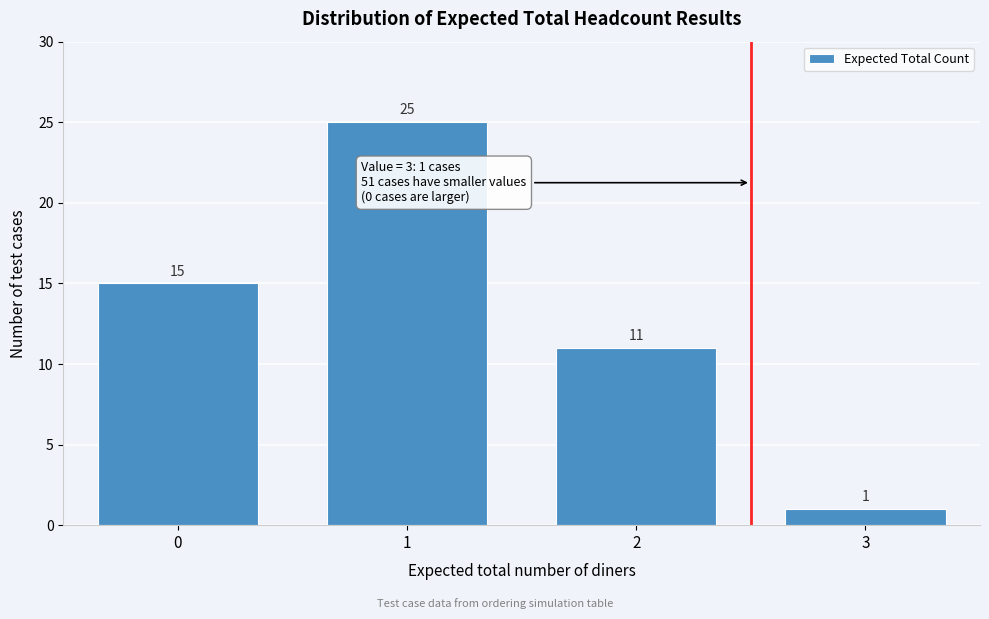

Reading left to right, transcribe this chart: for each bar, give the range it covers on the x-axis and its height.

-0.5 to 0.5: 15
0.5 to 1.5: 25
1.5 to 2.5: 11
2.5 to 3.5: 1